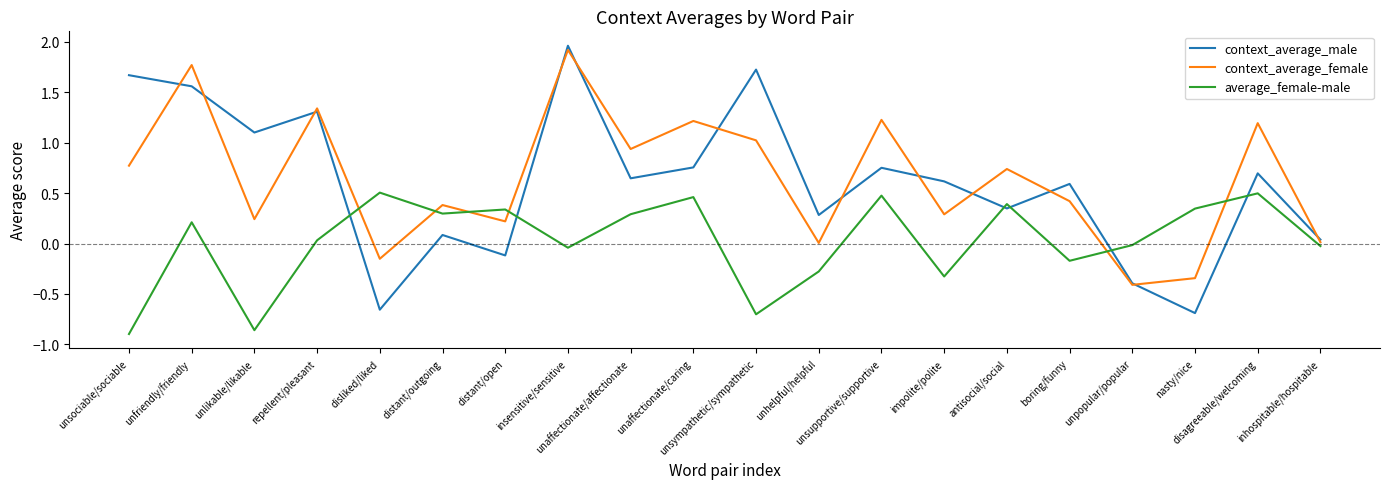

Which series has the widest spread of values?

context_average_male